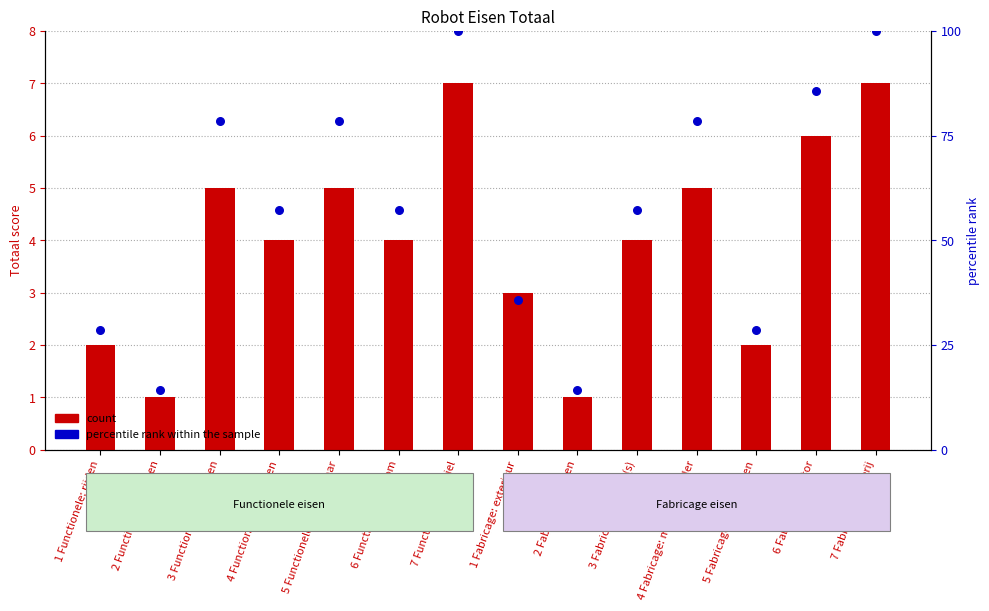

Which series reaches the maximum Y coordinate?

percentile rank within the sample